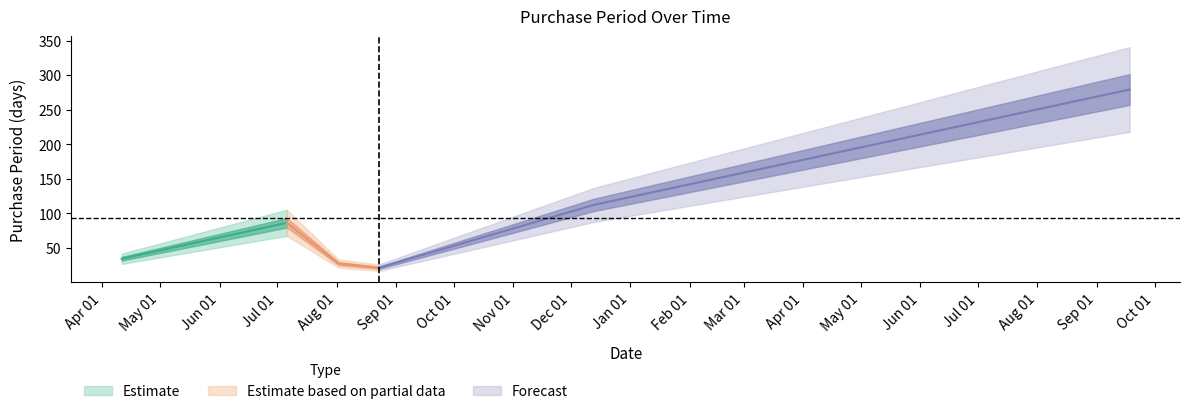

Between 2016-08-02 and 2017-09-18, which is larger?

2017-09-18